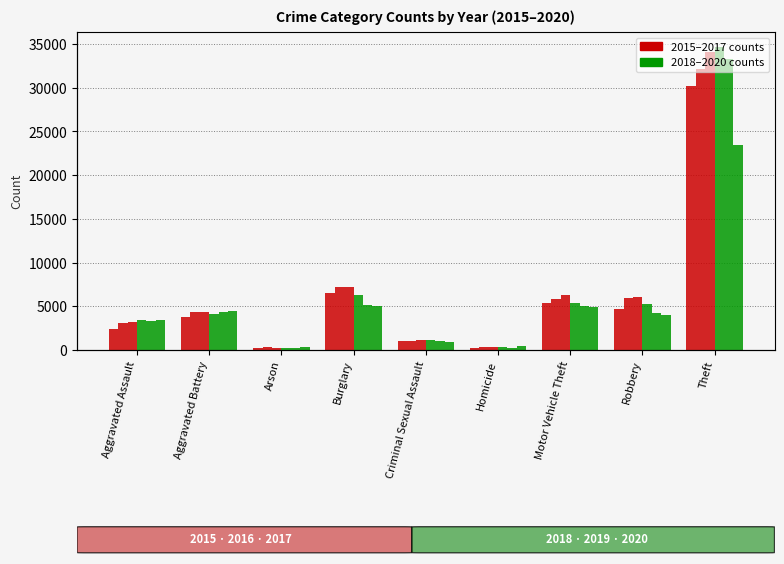

How many groups of bars are there?

9